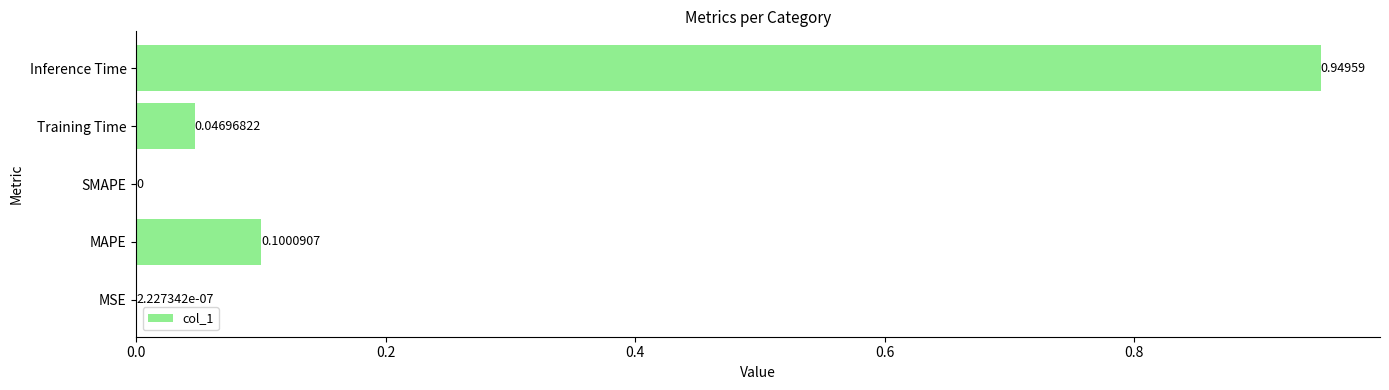

Between MAPE and MSE, which is larger?

MAPE